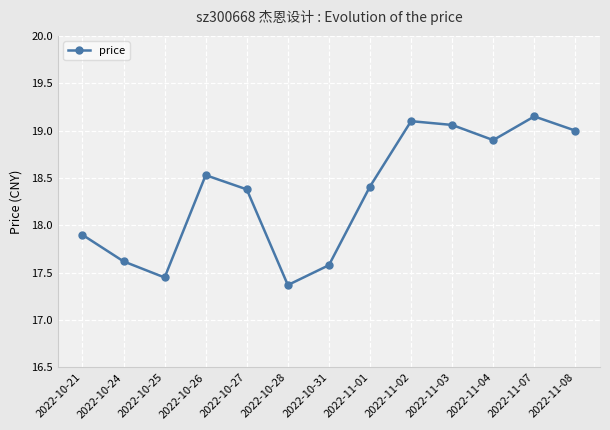

What is the sum of the values at 2022-10-25 and 2022-11-01?

35.9